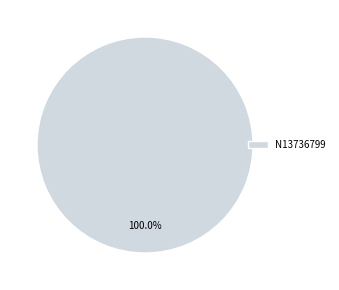

How many segments does this pie chart have?

1